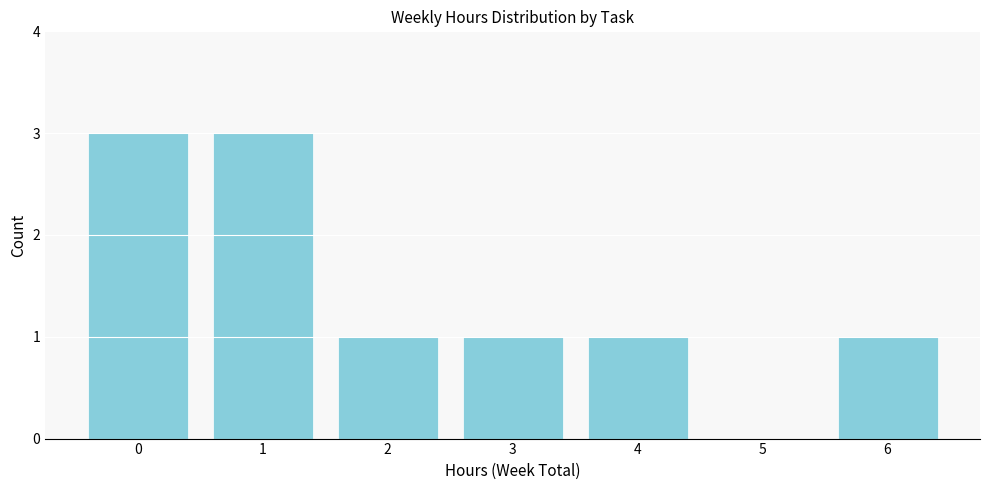

Reading left to right, transcribe all the data shown in this chart.

0=3	1=3	2=1	3=1	4=1	5=0	6=1